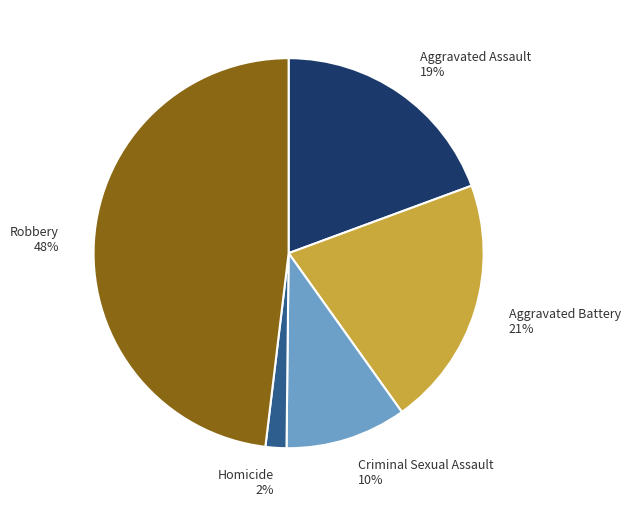

Which has a higher value, Aggravated Assault 19% or Criminal Sexual Assault 10%?

Aggravated Assault 19%